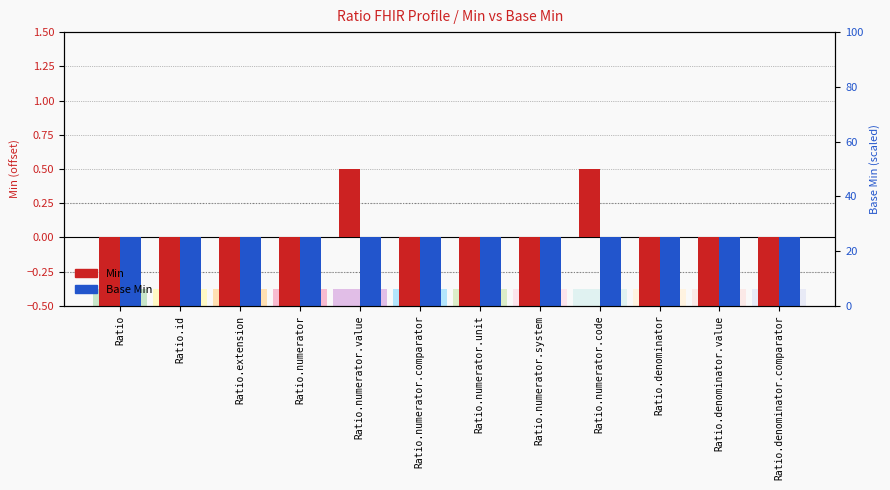

What is the label of the 9th bar from the left?

Ratio.numerator.code